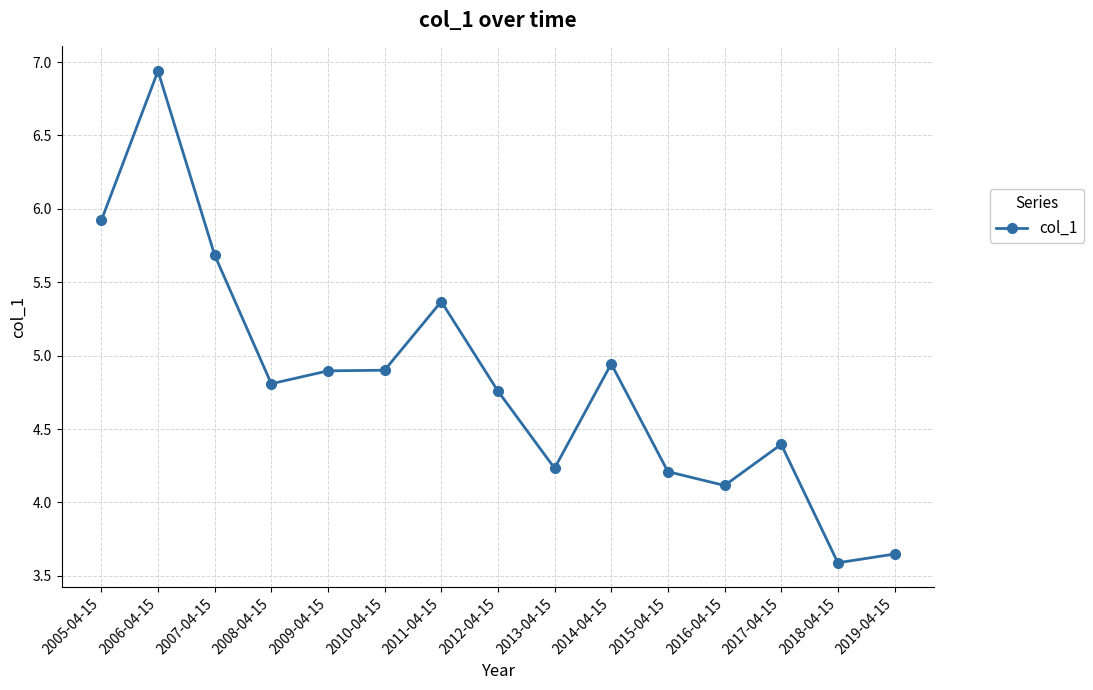

Is it true that the value at 2015-04-15 is 4.2?

True